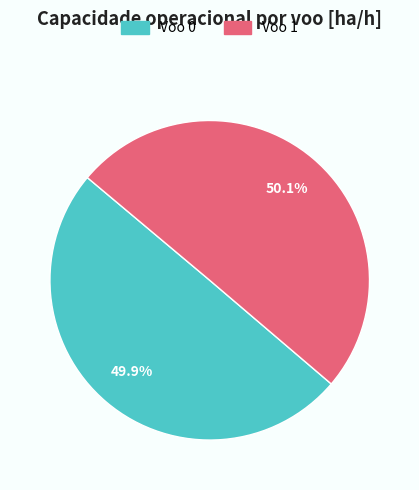

What is the ratio of the value at Voo 1 to the value at Voo 0?

1.0